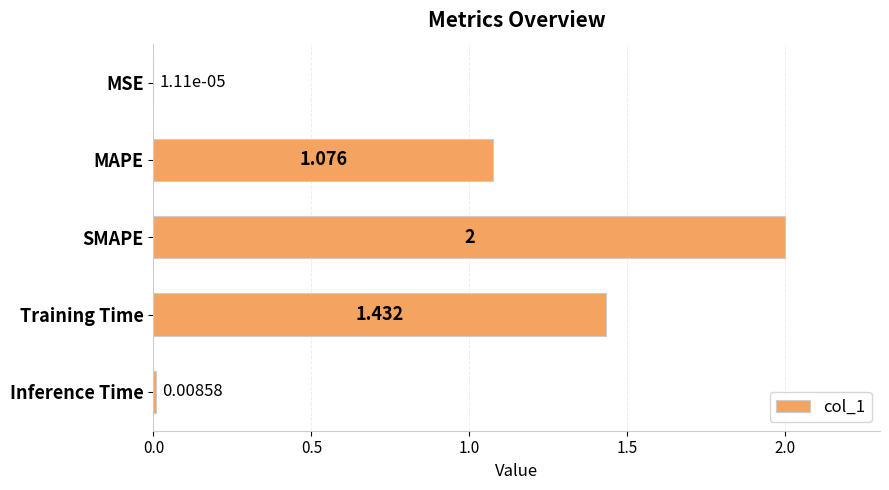

Which category has the highest value across all series?

SMAPE